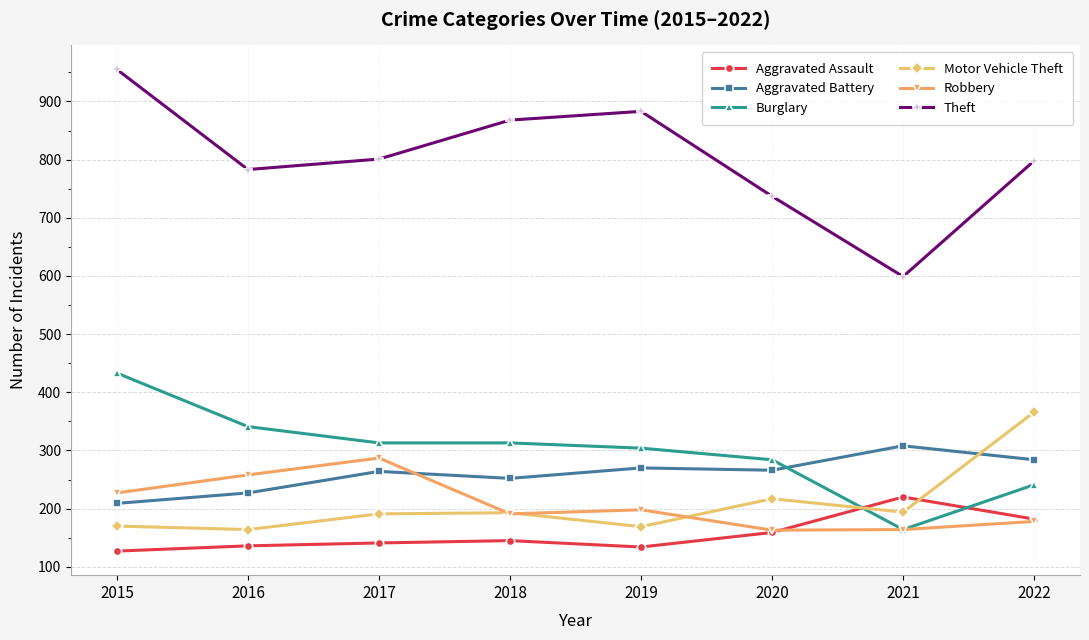

Is this an area chart (filled region under the line)?

No